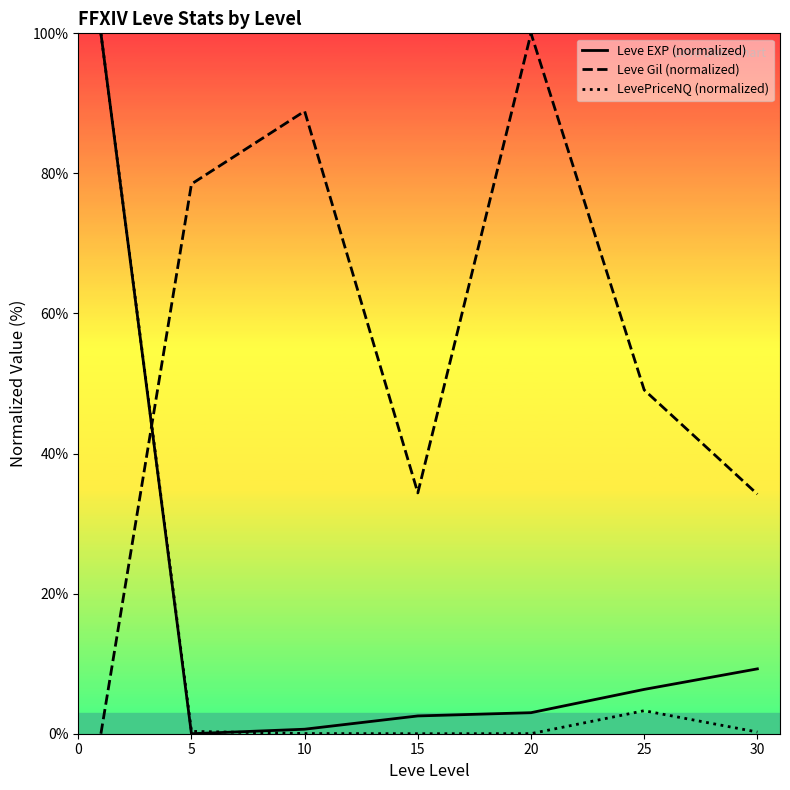

List the series in order of their peak value, highest first.

Leve EXP (normalized), Leve Gil (normalized), LevePriceNQ (normalized)